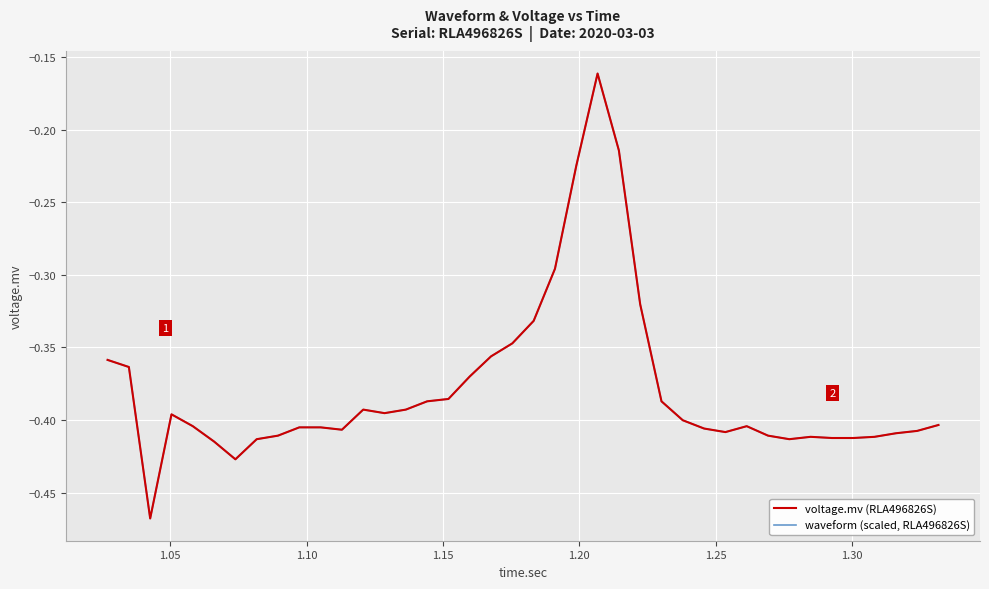

Is this an area chart (filled region under the line)?

No